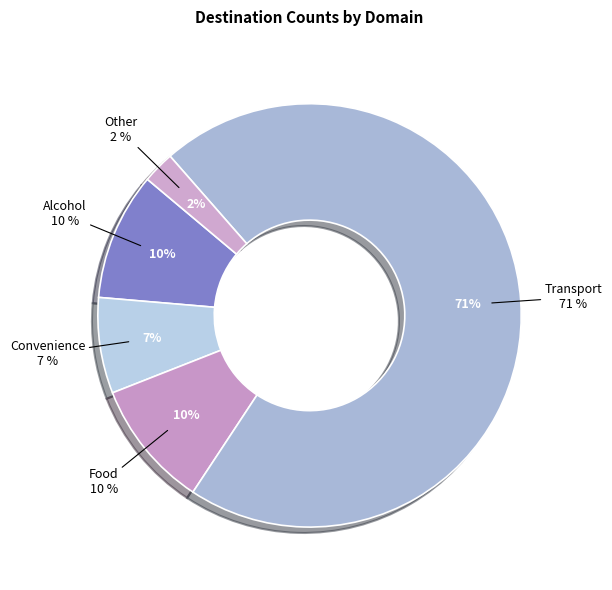

Which slice represents more than half of the pie?

Transport